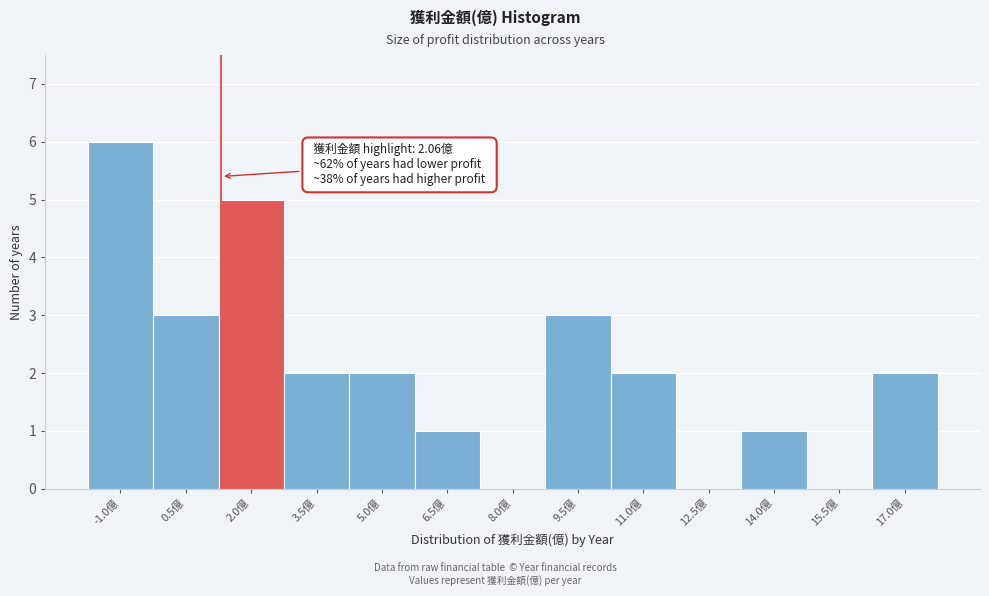

Reading left to right, extract all data points from this chart.

-1.0億=6	0.5億=3	2.0億=5	3.5億=2	5.0億=2	6.5億=1	8.0億=0	9.5億=3	11.0億=2	12.5億=0	14.0億=1	15.5億=0	17.0億=2